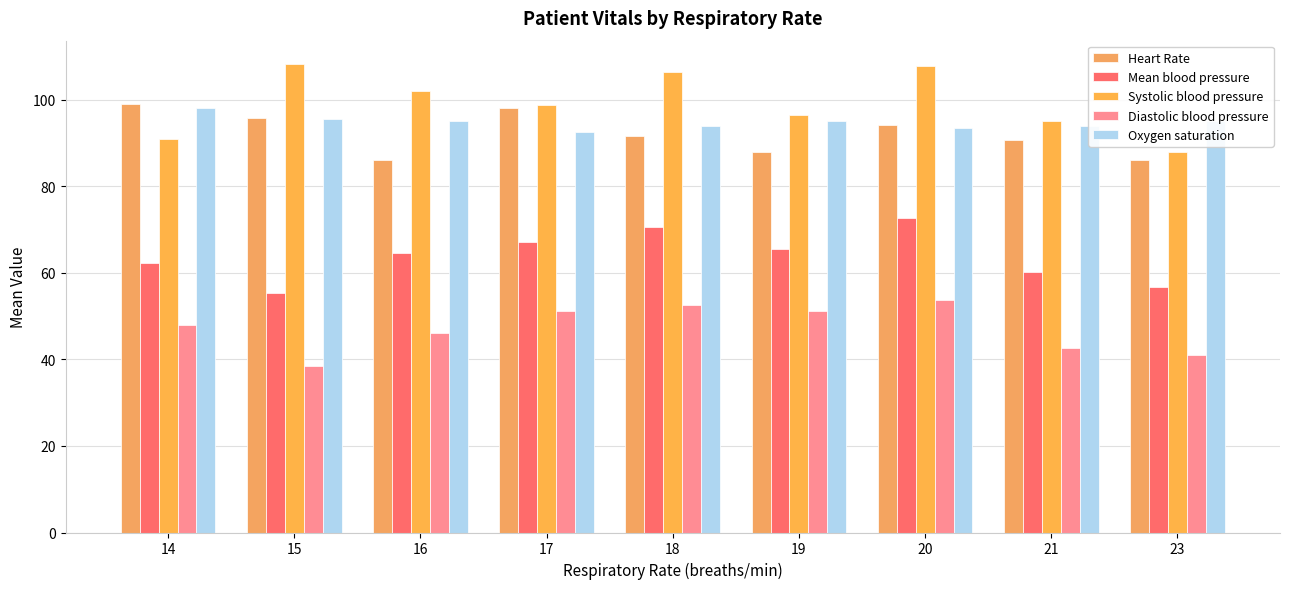

Which series has the widest spread of values?

Systolic blood pressure